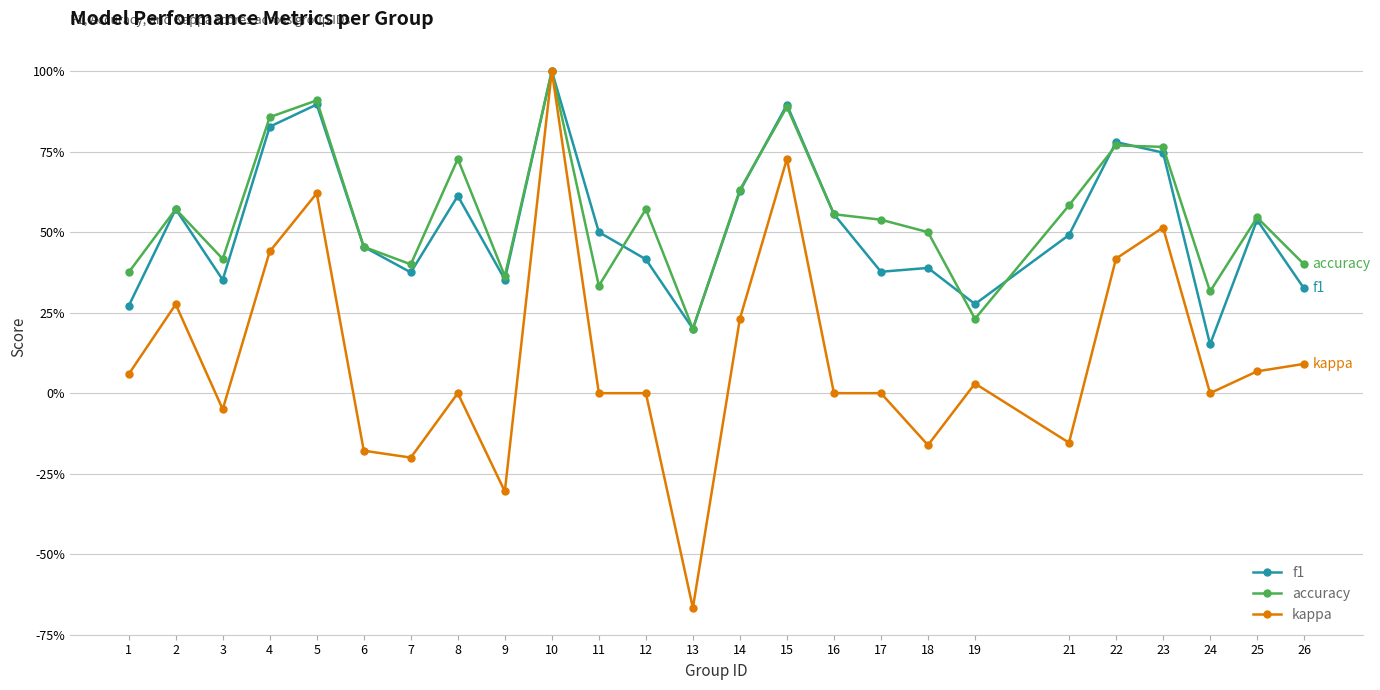

Does the chart have visible grid lines?

Yes